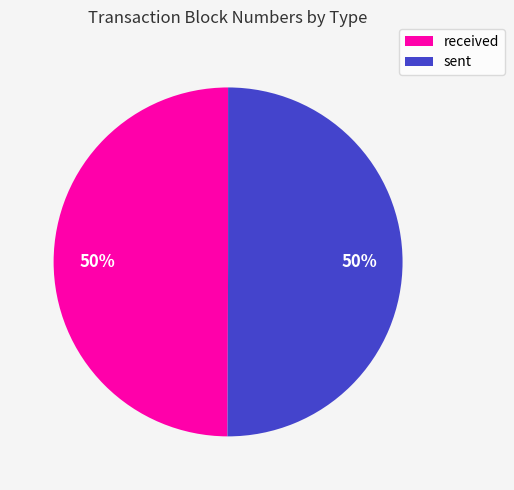

To the nearest percent, what is the average slice percentage?

50%